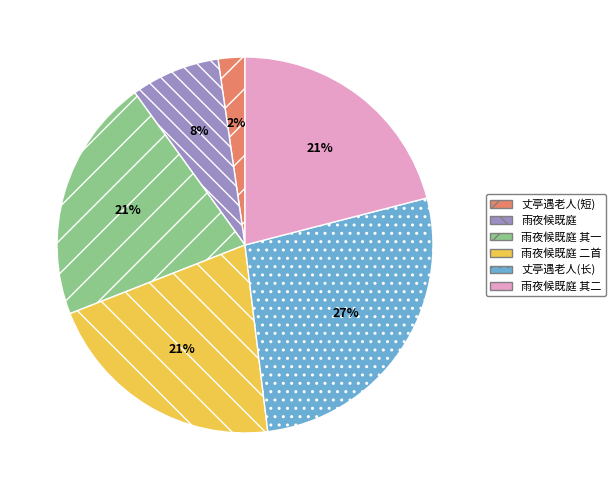

Is there a majority slice in this chart?

No